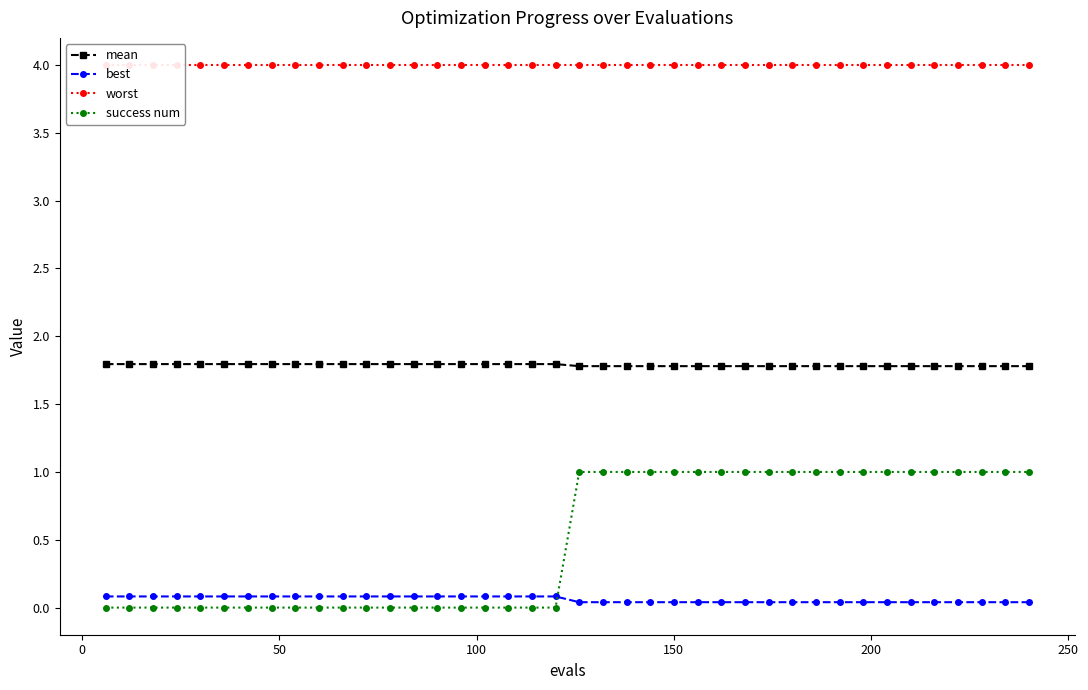

Does the chart have visible grid lines?

No